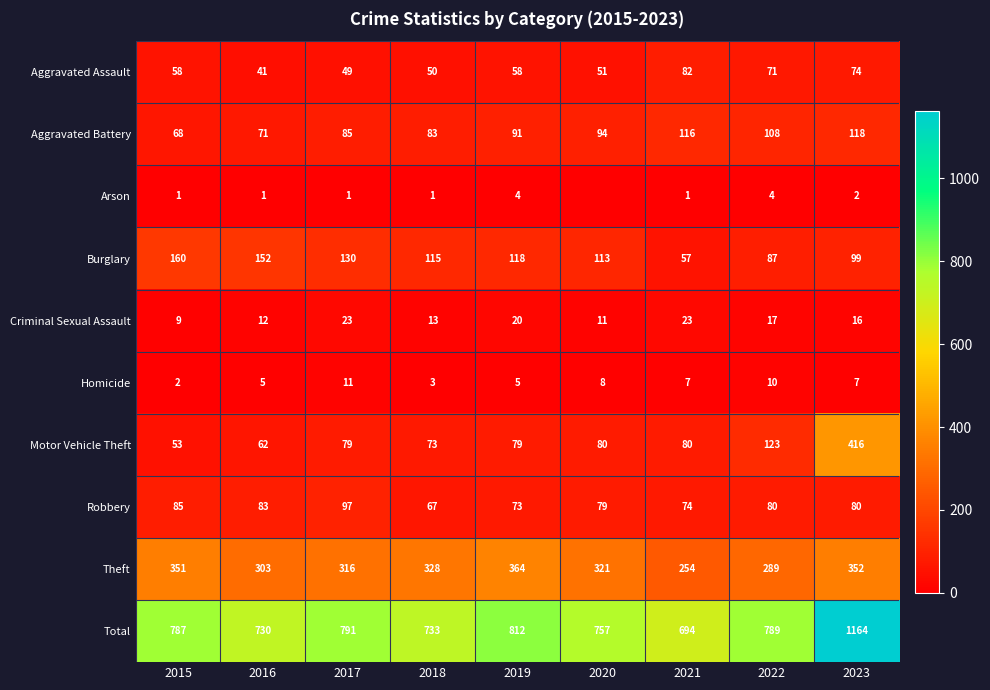

How many Homicide values are between 5 and 8?

5